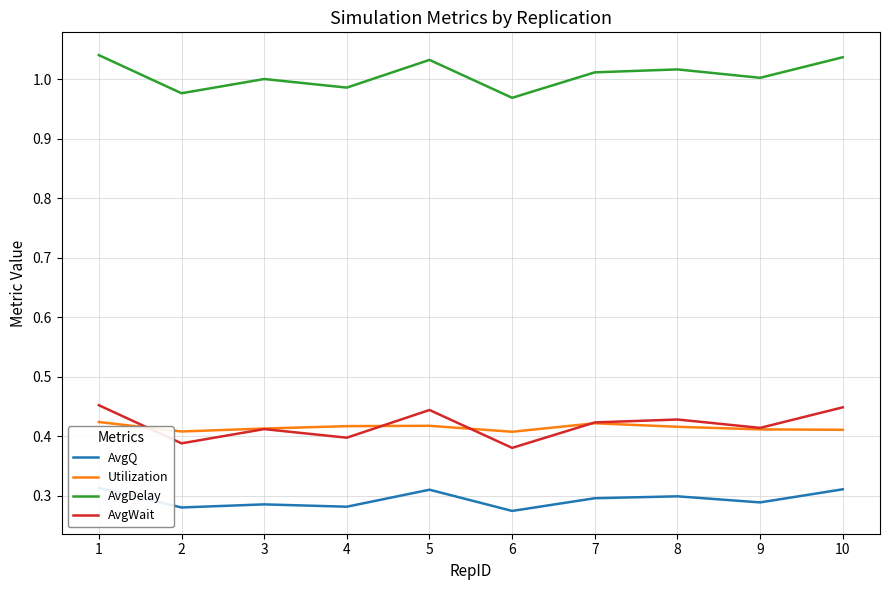

True or false: AvgQ has a value of 0.4 at 6.

False